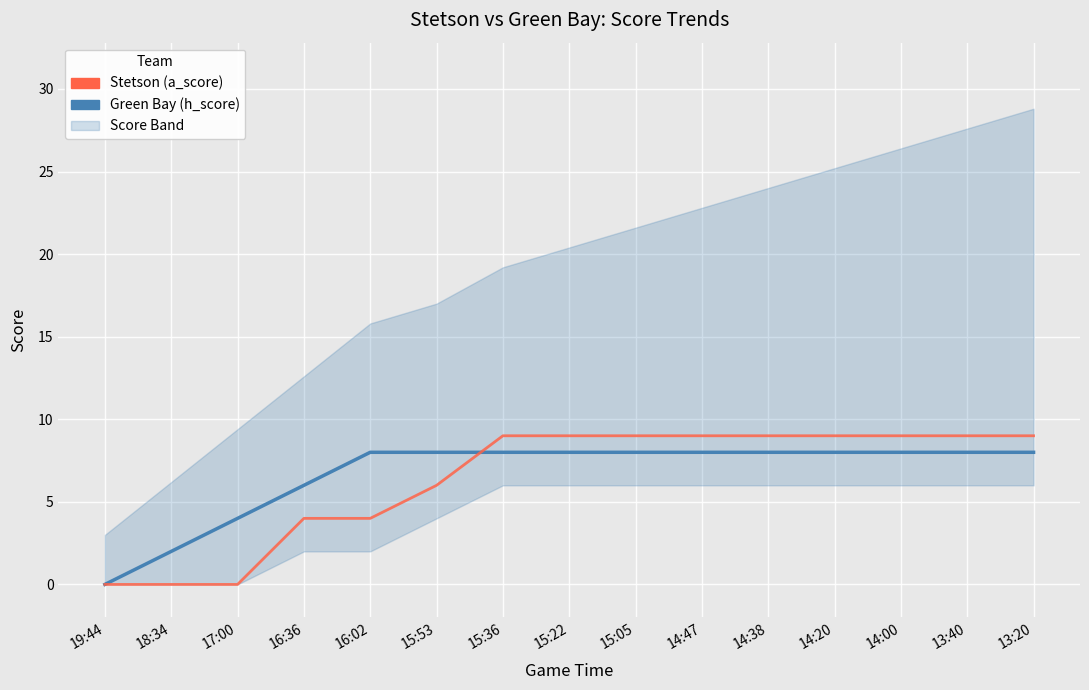

At 13:20, list the series in order from smallest to largest.

Green Bay (h_score), Stetson (a_score)